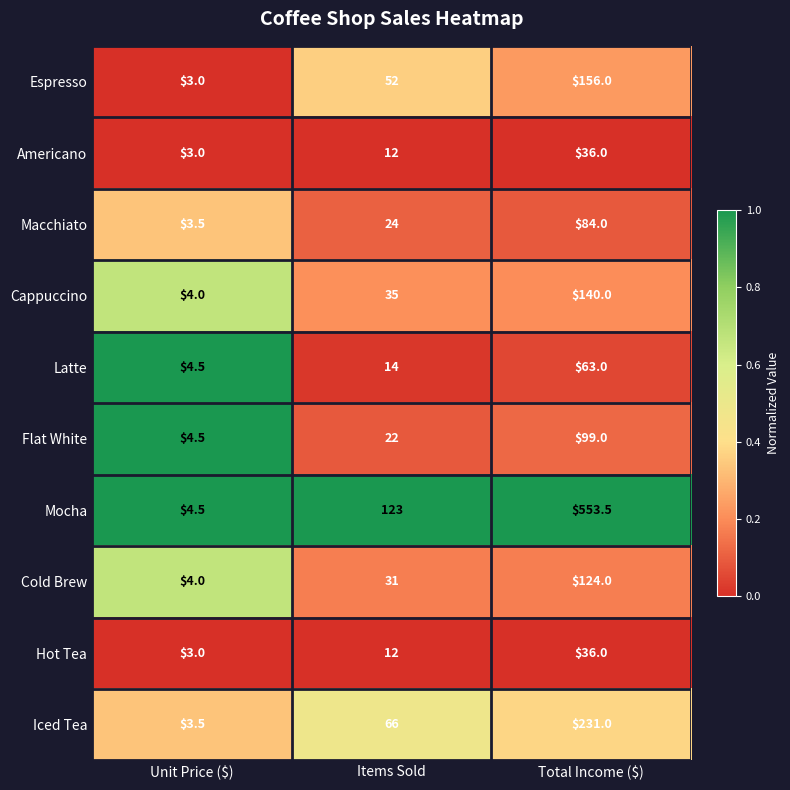

Which series has the largest range (max minus min)?

Mocha